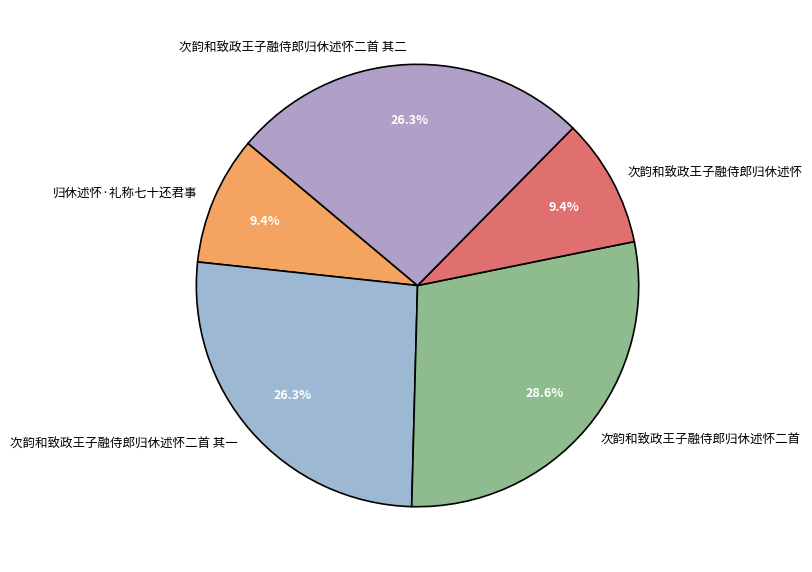

Combined, what portion of the pie is 归休述怀·礼称七十还君事 and 次韵和致政王子融侍郎归休述怀二首 其二?

35.7%